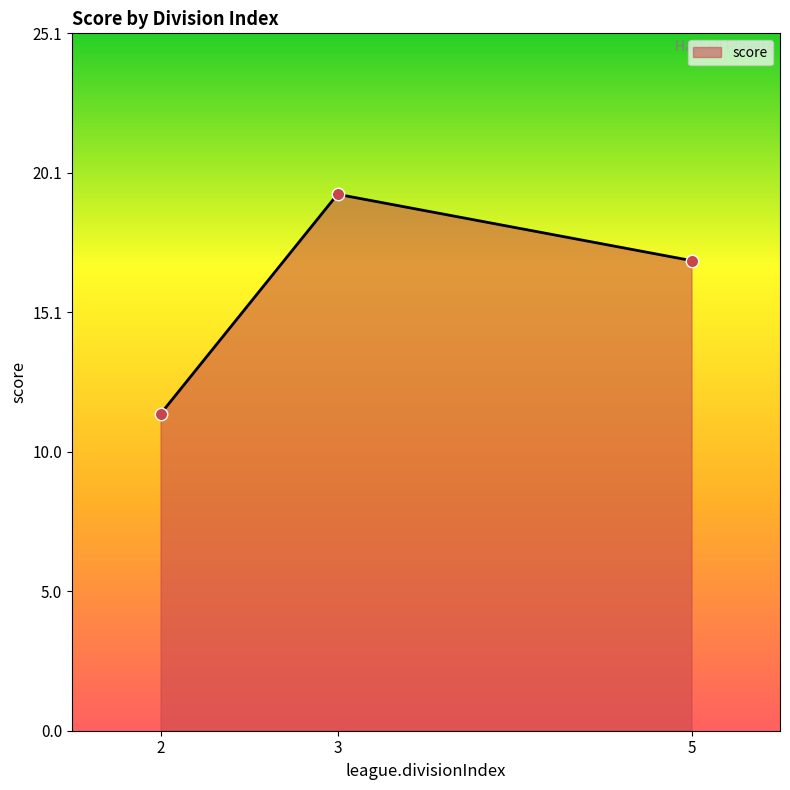

Approximately how many times larger is the value at 3 compared to 5?

1.1